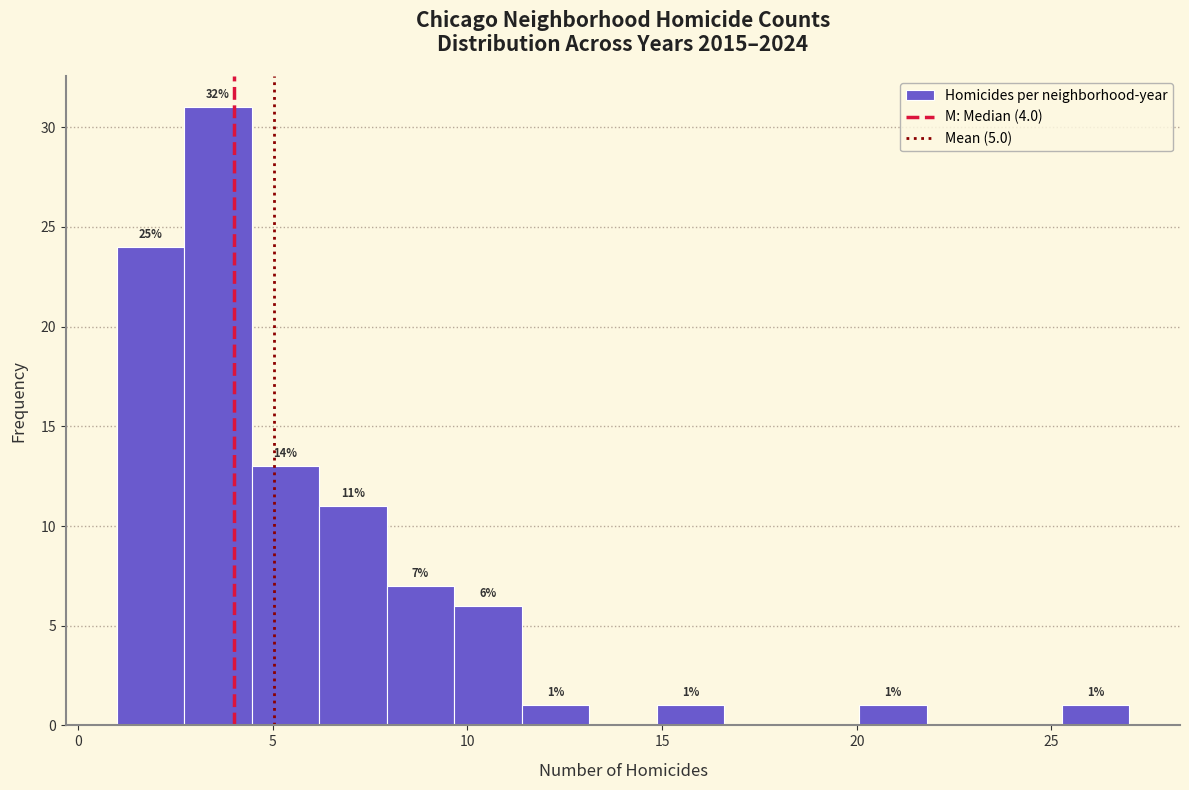

Around what value on the x-axis is the tallest bar? Give the approximate position of its centre, as read against the axis.

3.5